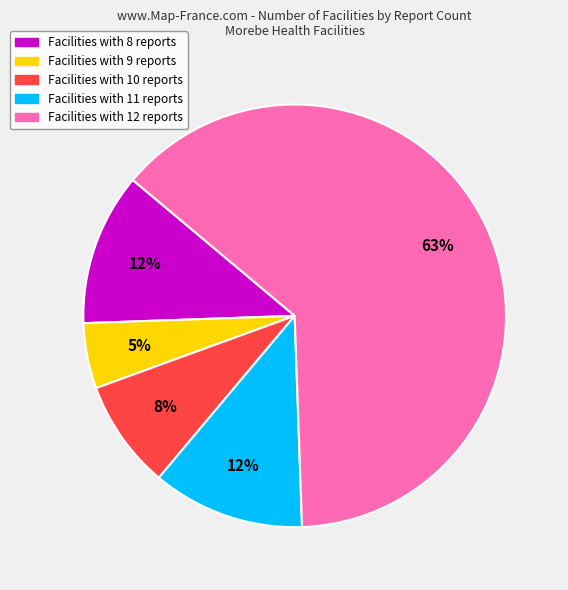

To the nearest percent, what portion does Facilities with 8 reports represent?

12%